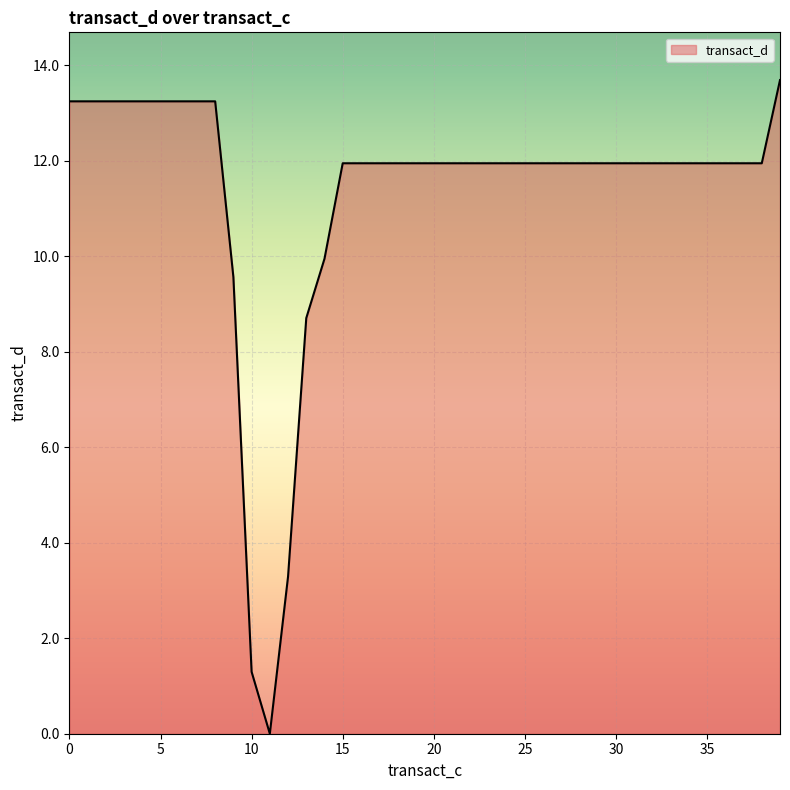

How many positive values are there?

39